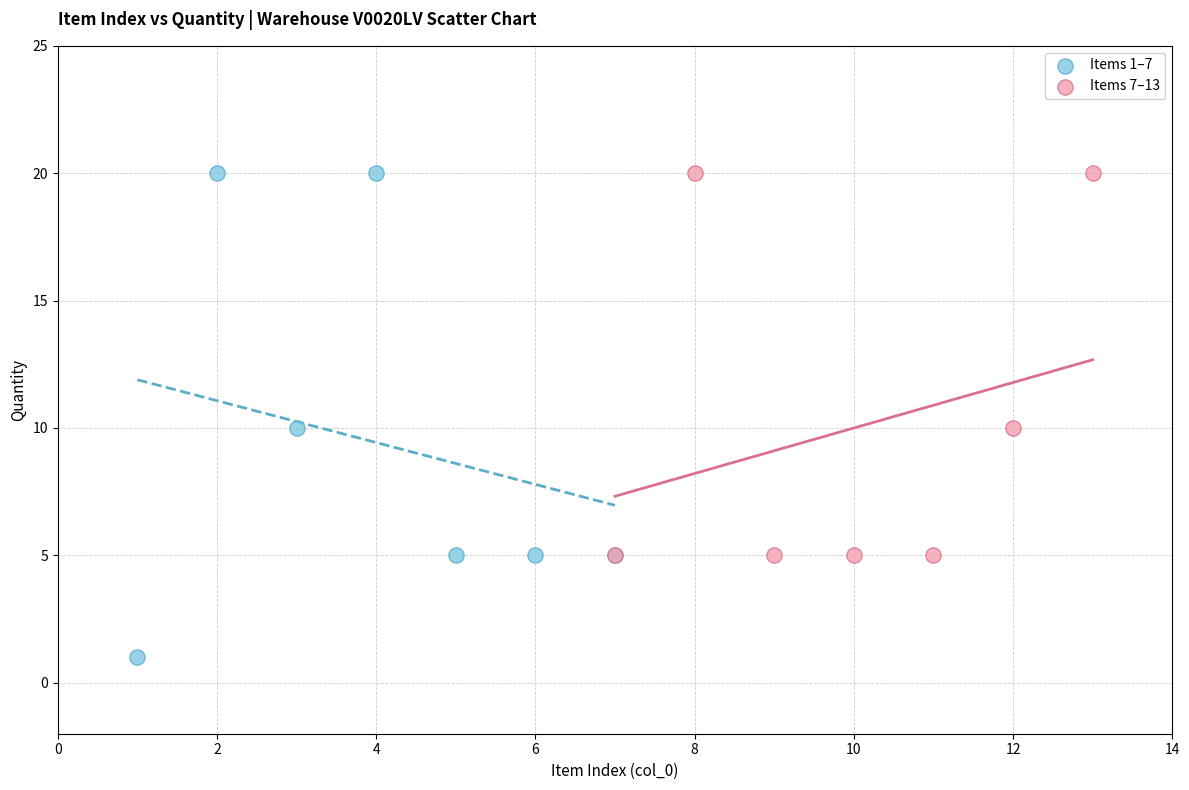

Which series contains the lowest Y value?

Items 1–7